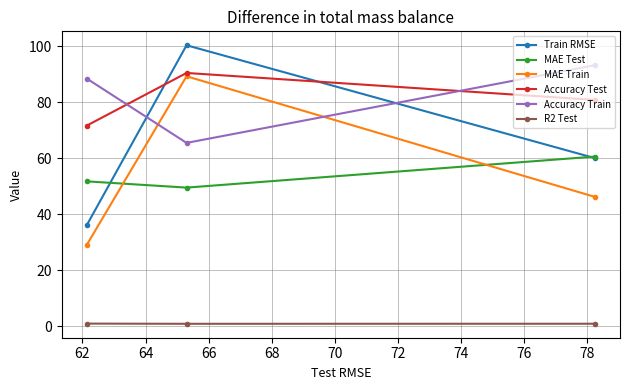

Does the chart display data point markers on the line(s)?

Yes